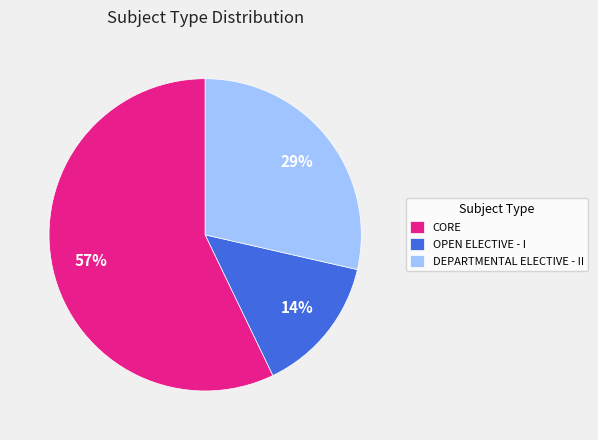

Count the number of slices in the pie.

3